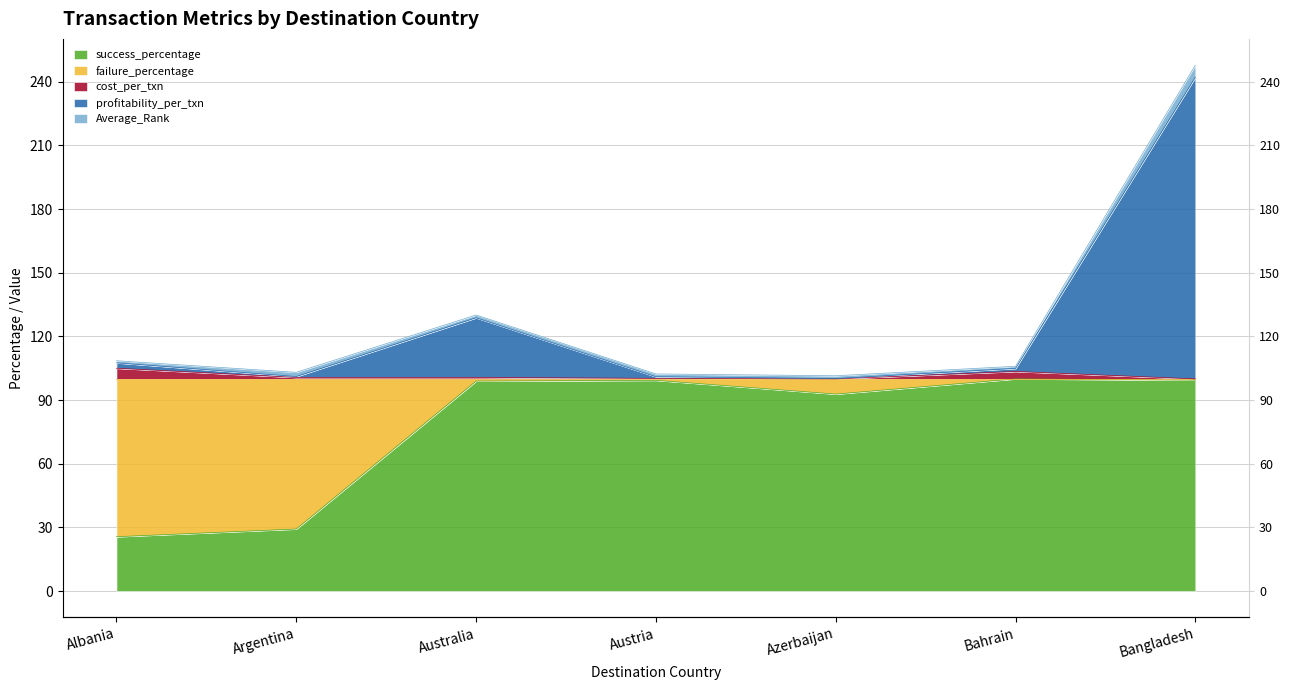

What is the minimum value shown in the chart?

25.6